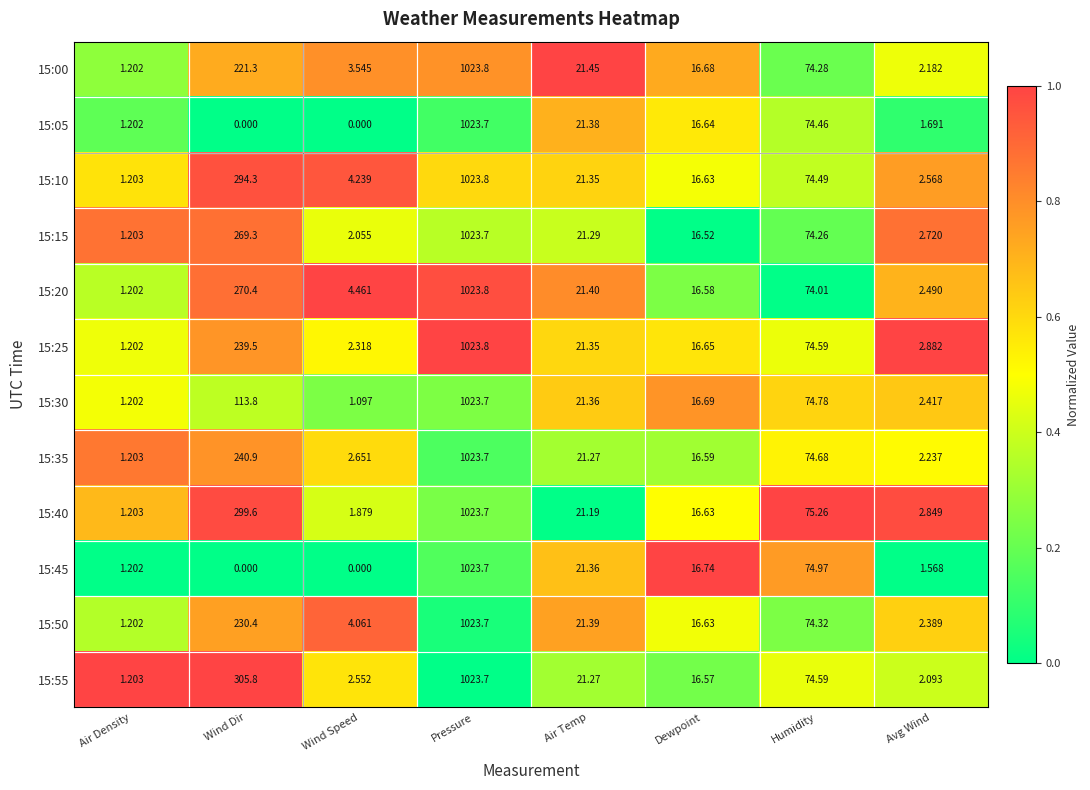

At which category does the chart reach its peak across all series?

Pressure